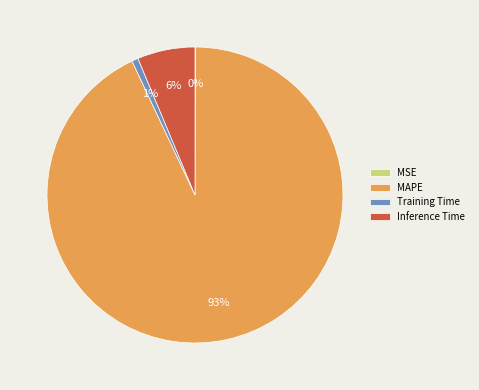

Which category has the biggest portion of the pie?

MAPE